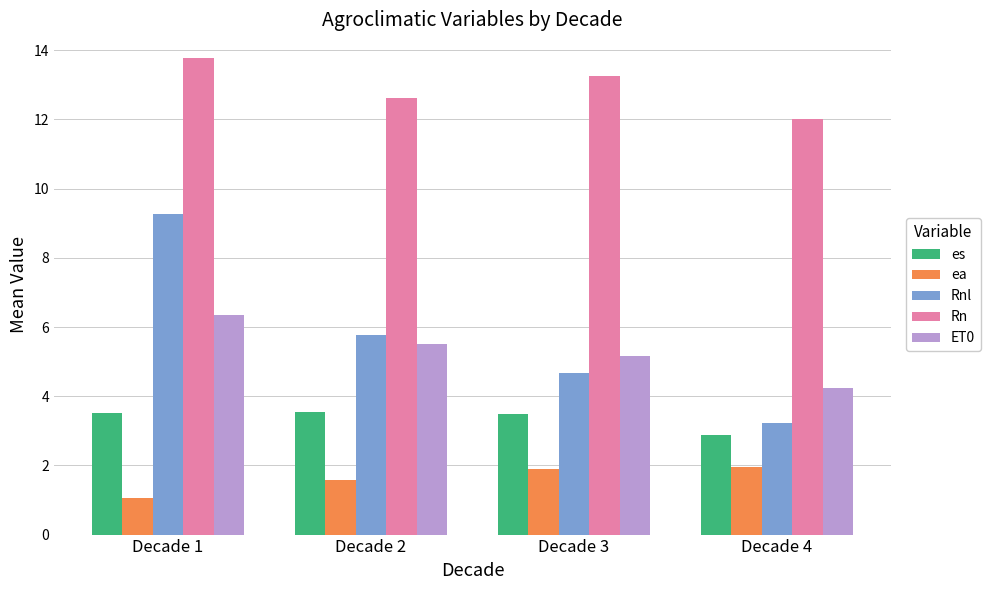

What is the sum of all es values?

13.4